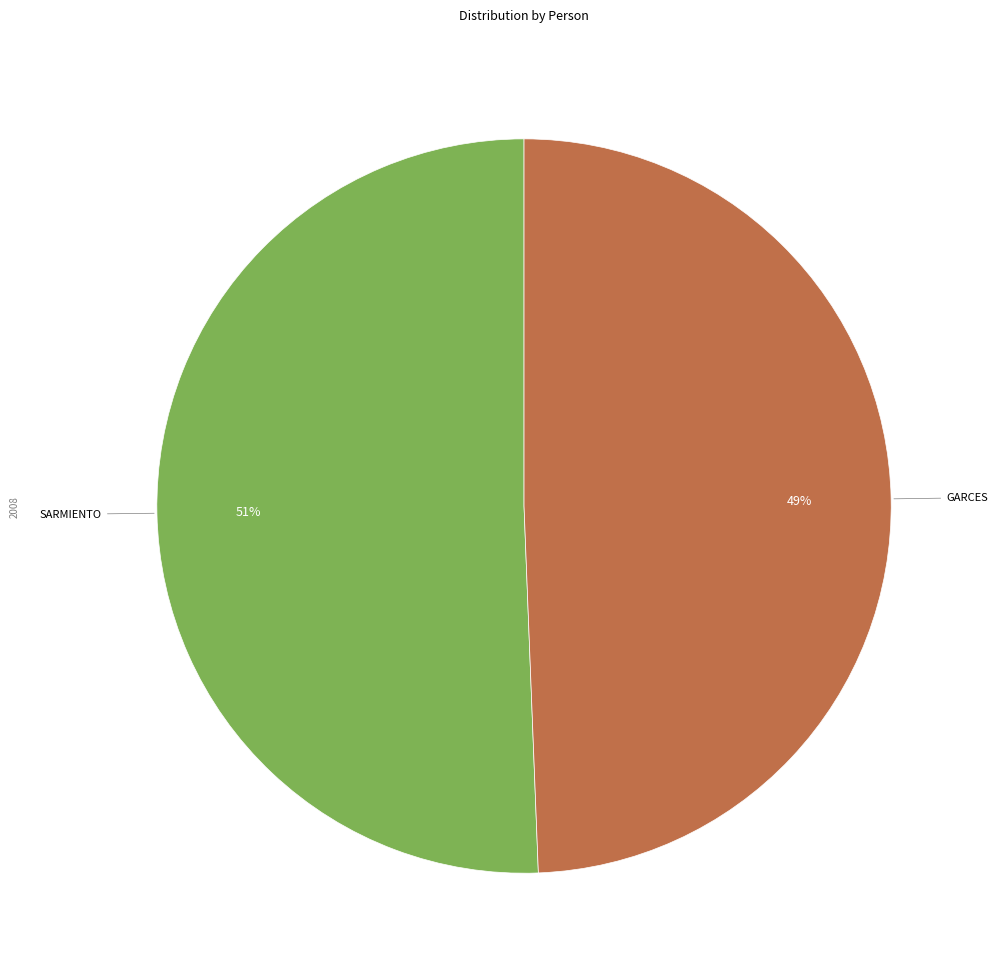

Does any single category account for the majority?

Yes